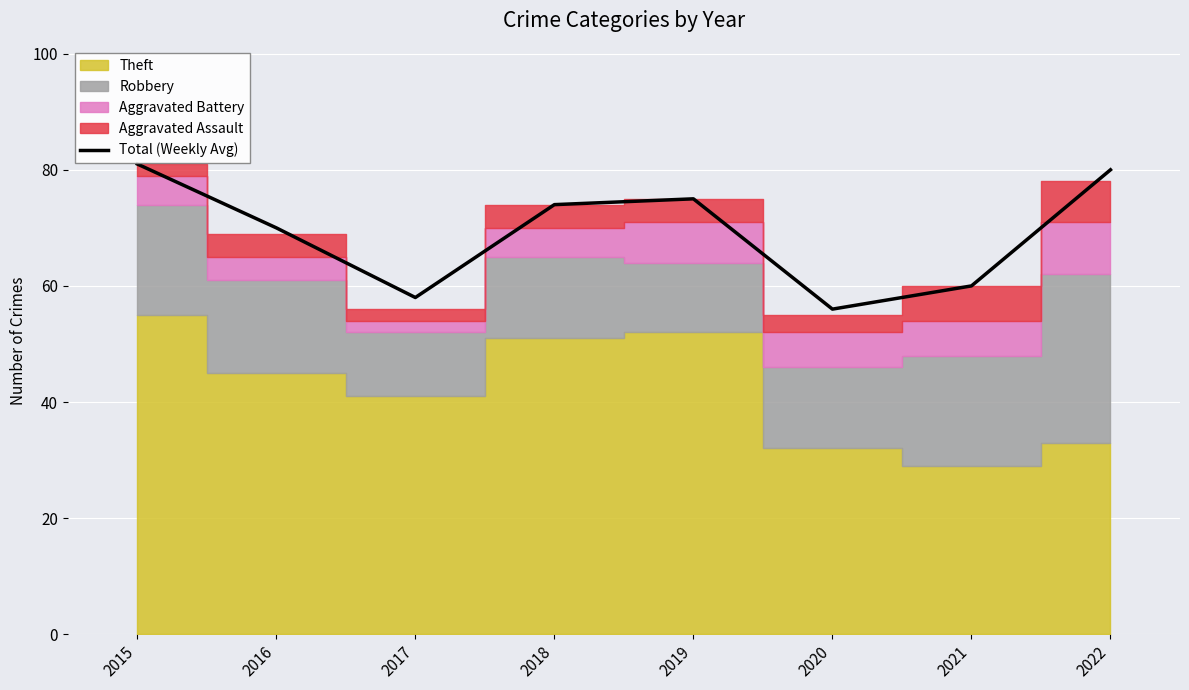

At which label is the value closest to 68?

2016